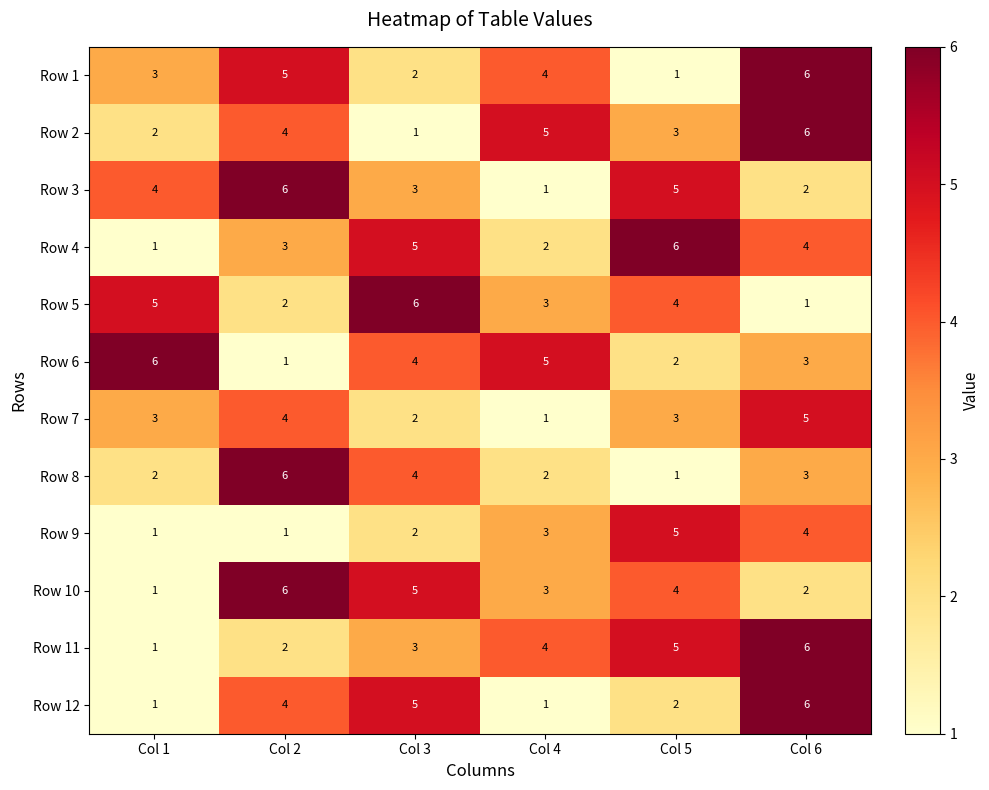

Between Col 2 and Col 5, which series saw the biggest shift?

Row 8